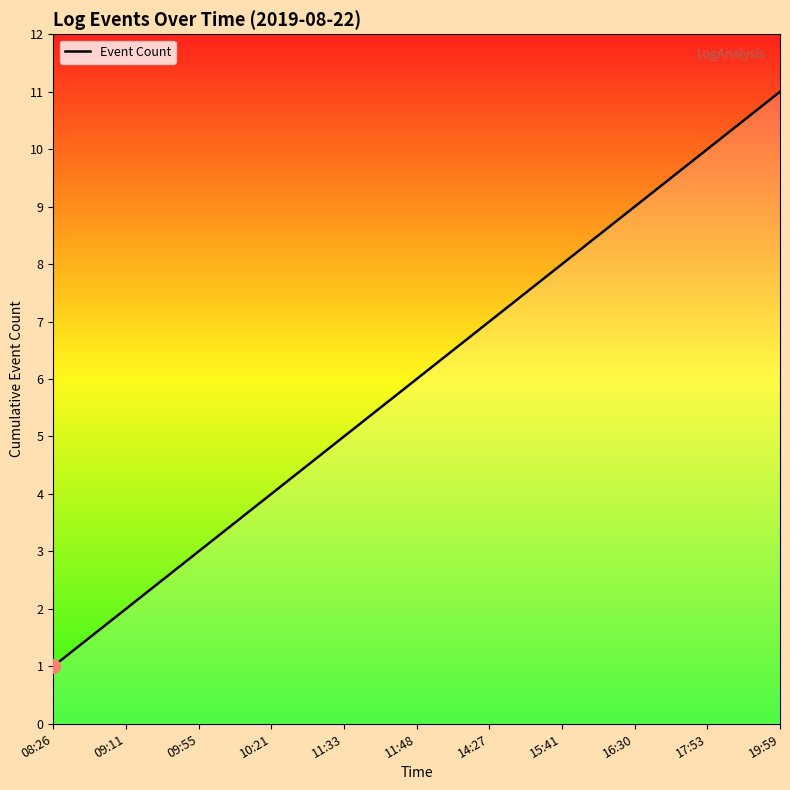

List the labels in order of value, smallest first.

08:26, 09:11, 09:55, 10:21, 11:33, 11:48, 14:27, 15:41, 16:30, 17:53, 19:59